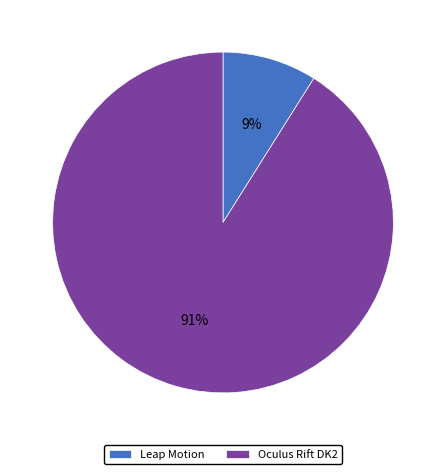

What is the ratio of the value at Leap Motion to the value at Oculus Rift DK2?

0.1